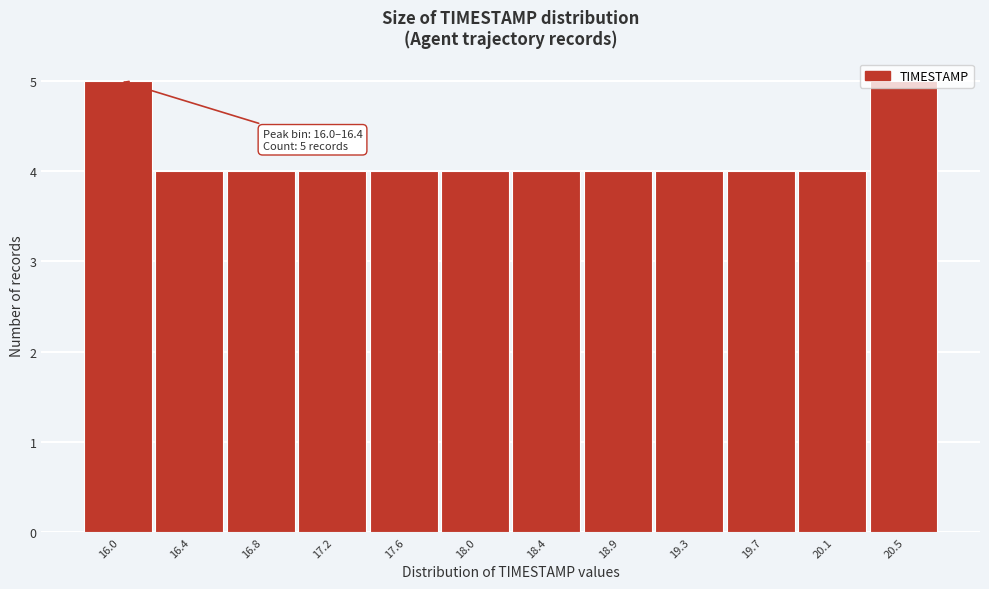

What is the smallest value displayed?

4